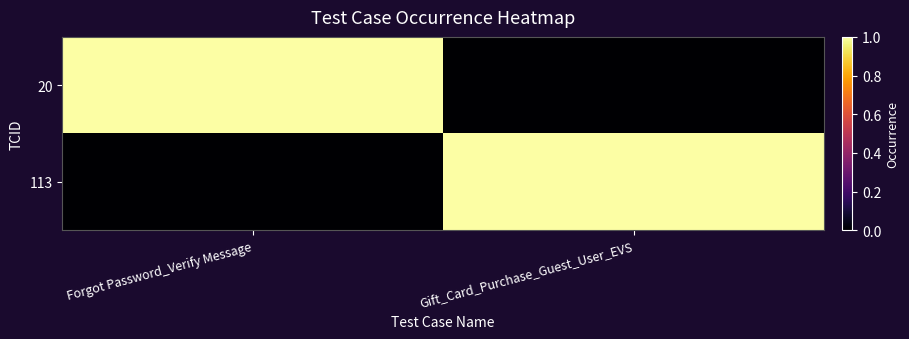

At how many categories does at least one series exceed 0?

2